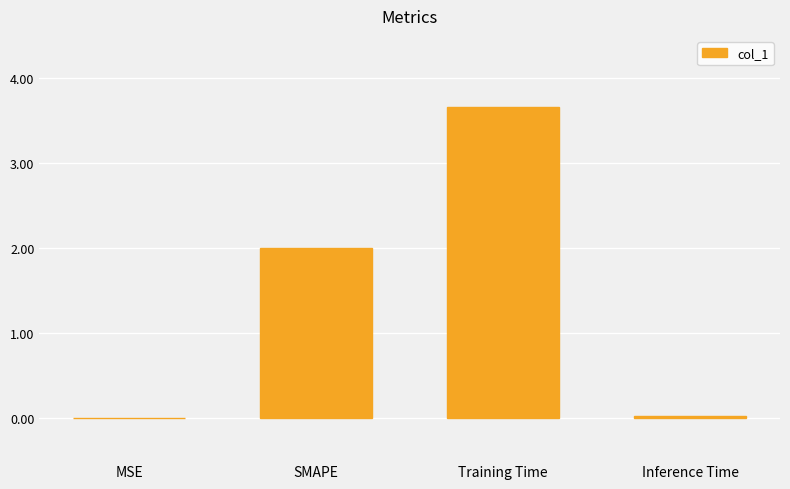

What is the maximum value shown in the chart?

3.7